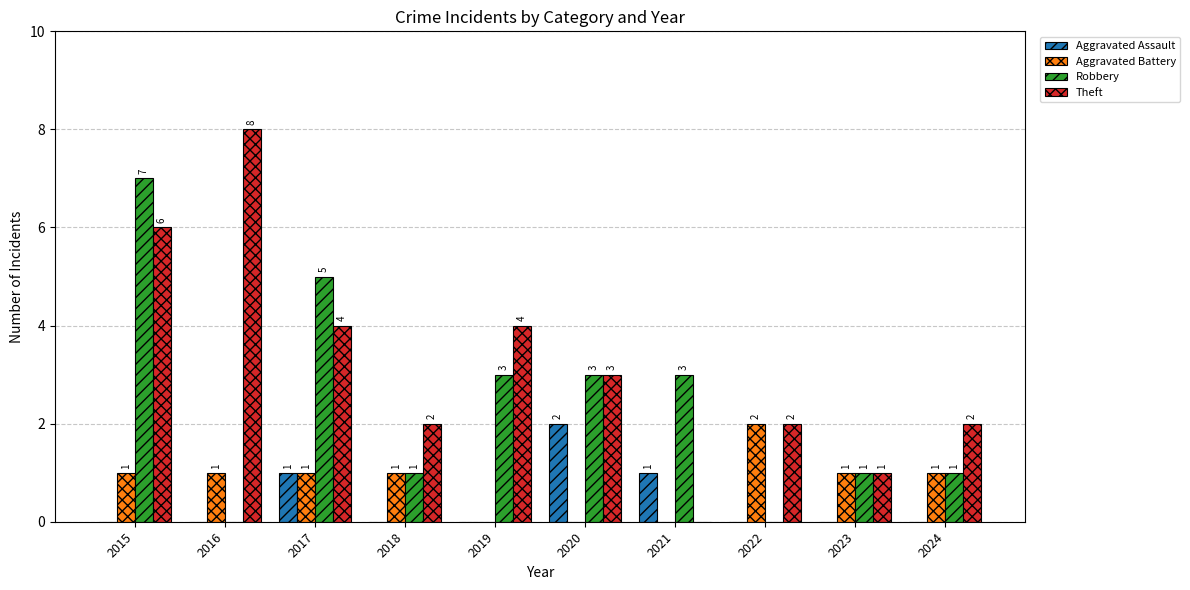

Which series changed the most between 2016 and 2022?

Theft